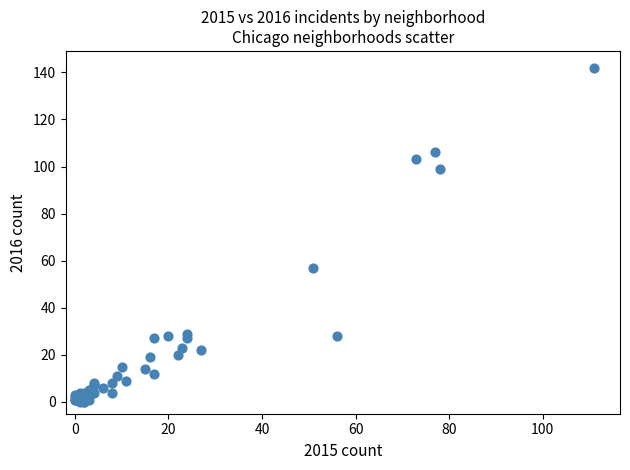

What Y value in the scatter plot is closest to 71?

57